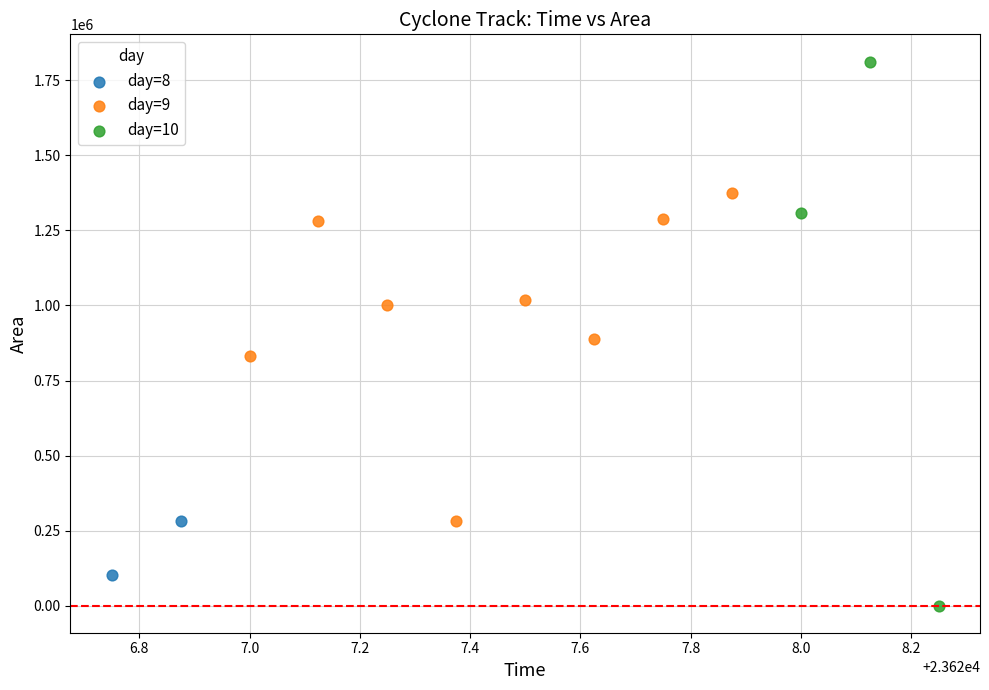

What are all the series names shown in the legend?

day=8, day=9, day=10